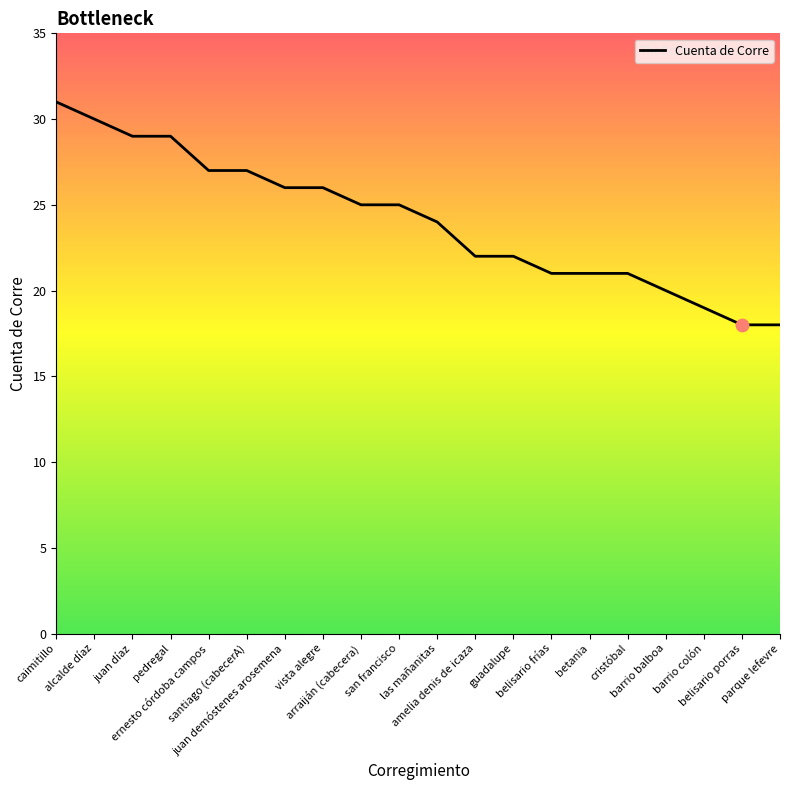

What is the change in value from alcalde díaz to barrio balboa?

-10